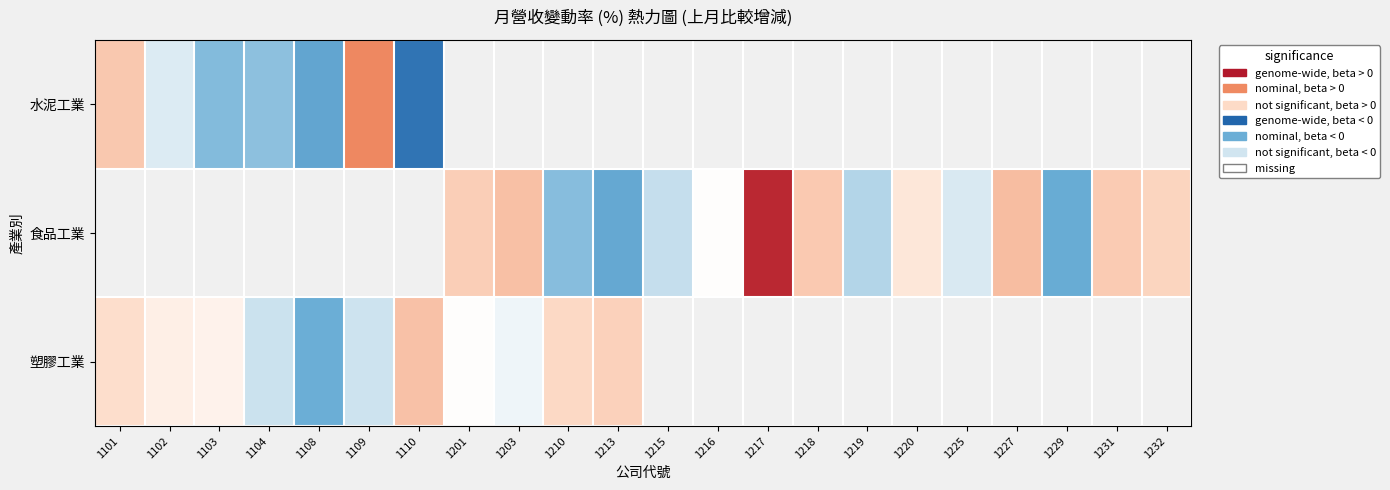

At how many categories does at least one series exceed 13?

2